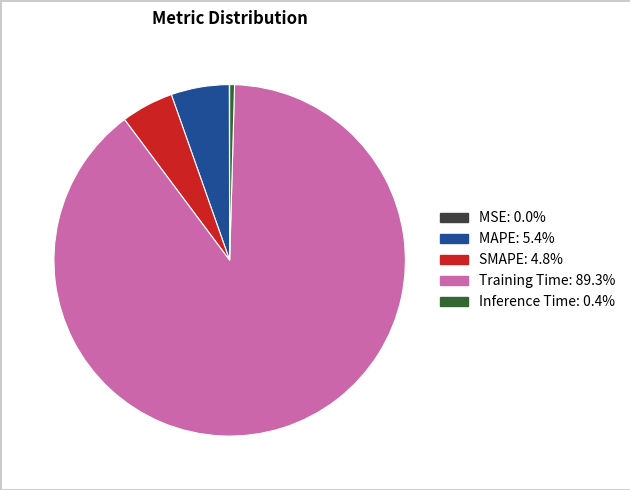

Is the sum of Training Time and Inference Time greater than half?

Yes